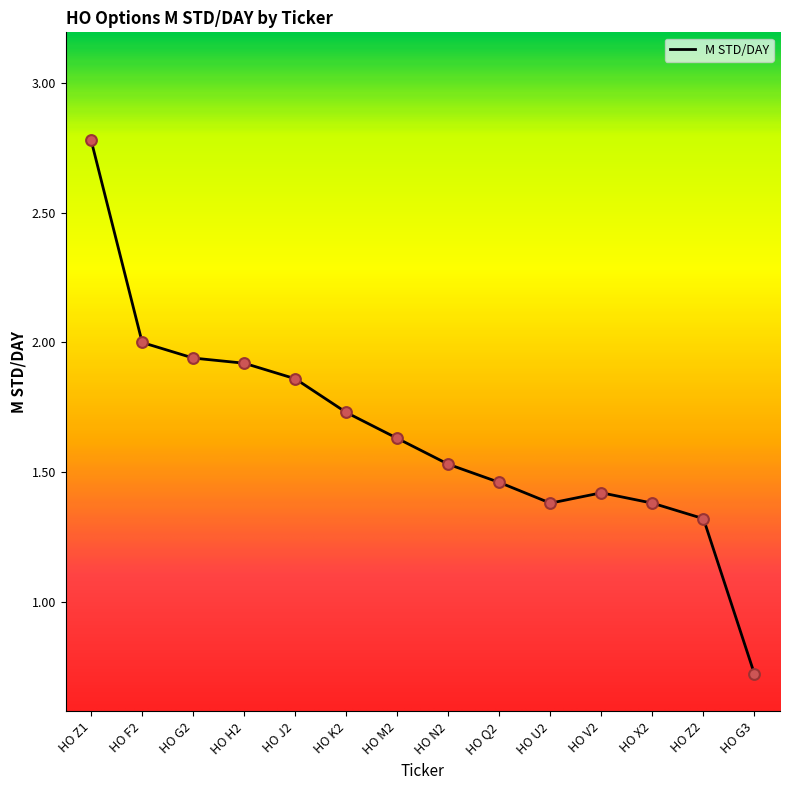

What is the change in value from HO U2 to HO Z2?

-0.1